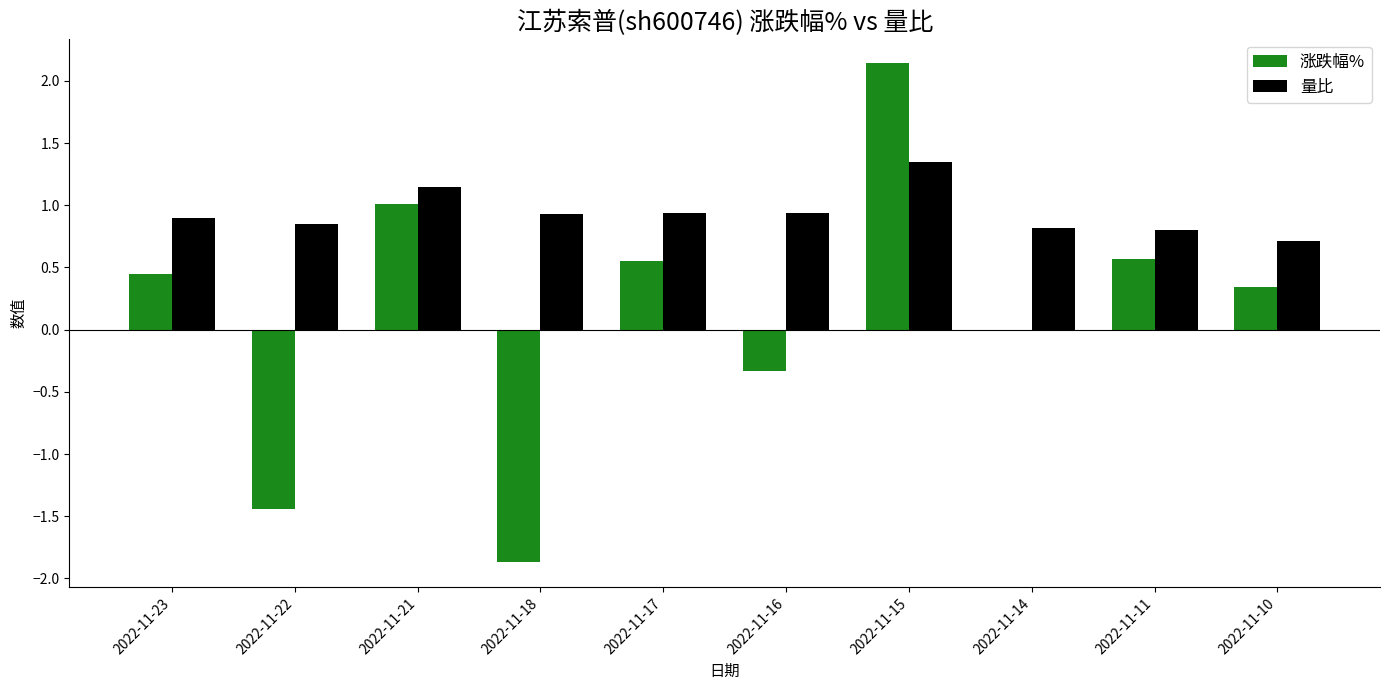

What is the sum of the 涨跌幅% values at 2022-11-18 and 2022-11-22?

-3.3